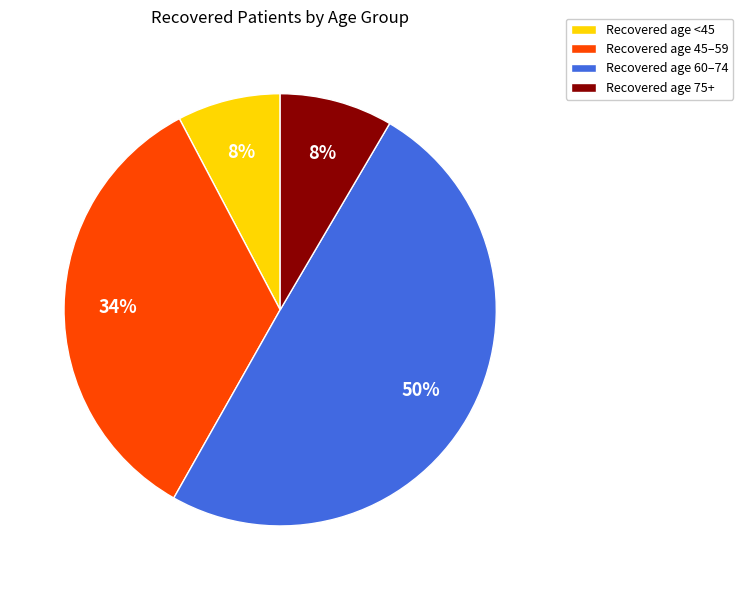

Combined, do Recovered age 60–74 and Recovered age 45–59 account for over 50%?

Yes